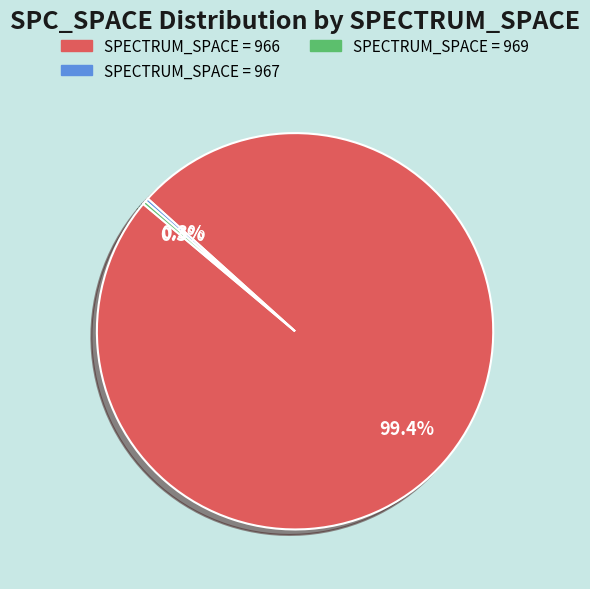

Between SPECTRUM_SPACE = 966 and SPECTRUM_SPACE = 969, which is larger?

SPECTRUM_SPACE = 966